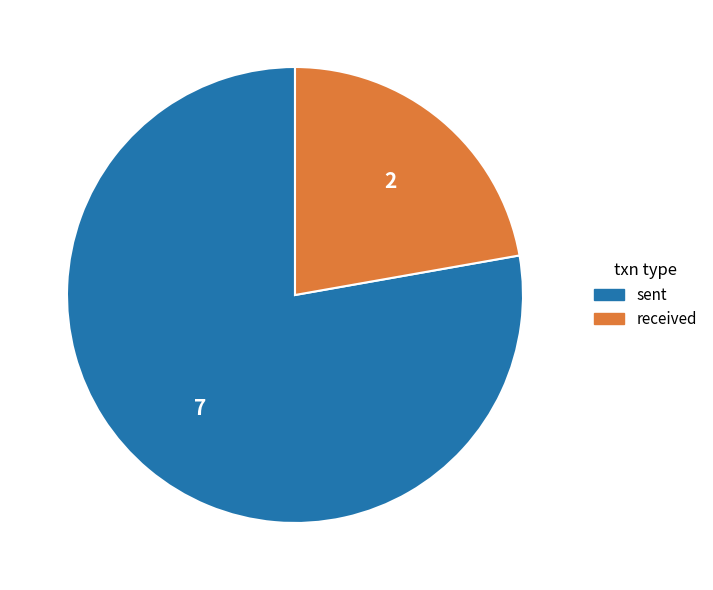

Does any single category account for the majority?

Yes